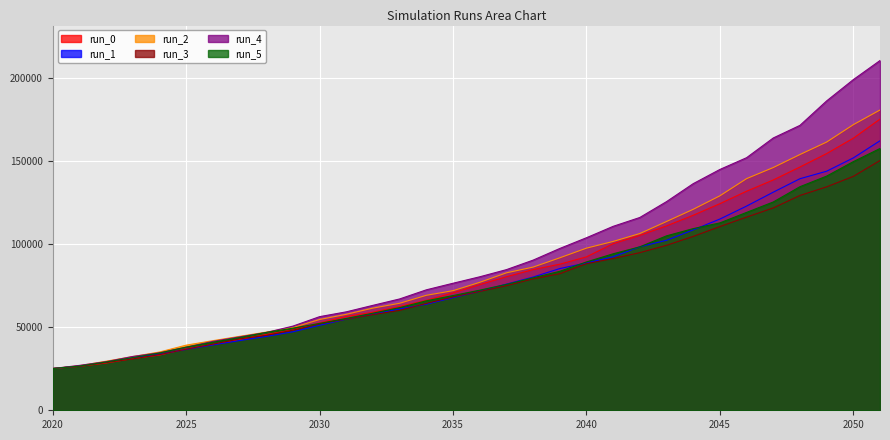

Where does the run_1 series first go above 71620?

2036